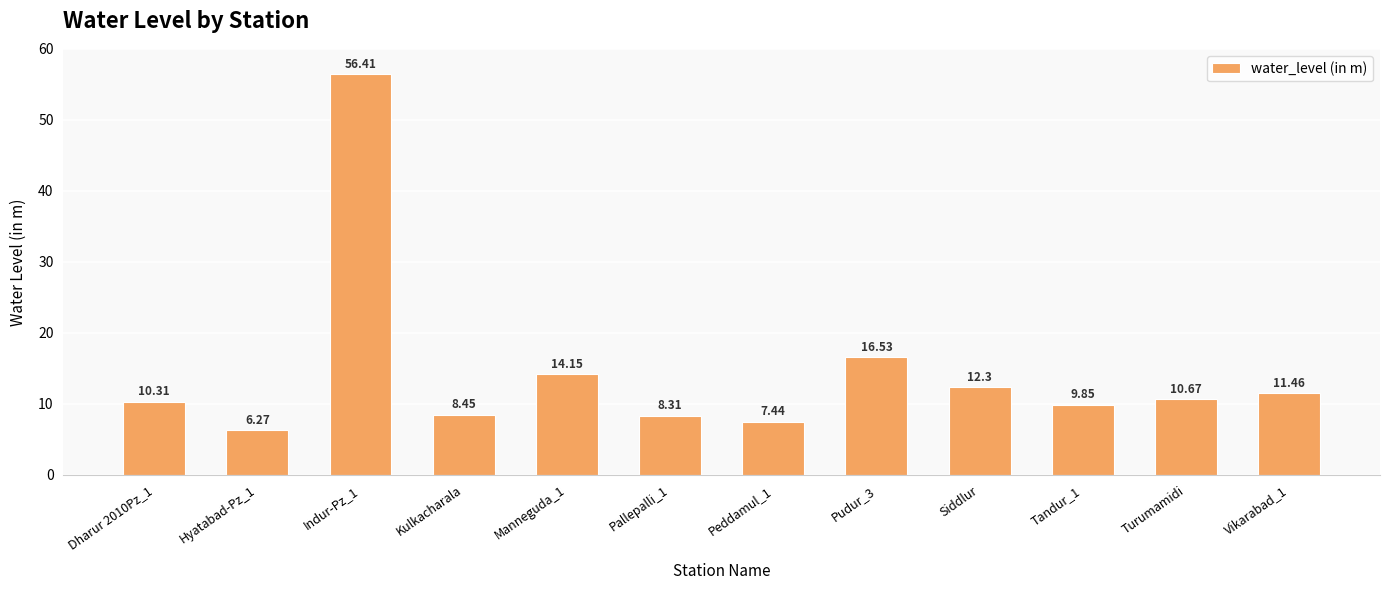

Does the chart contain stacked bars?

No